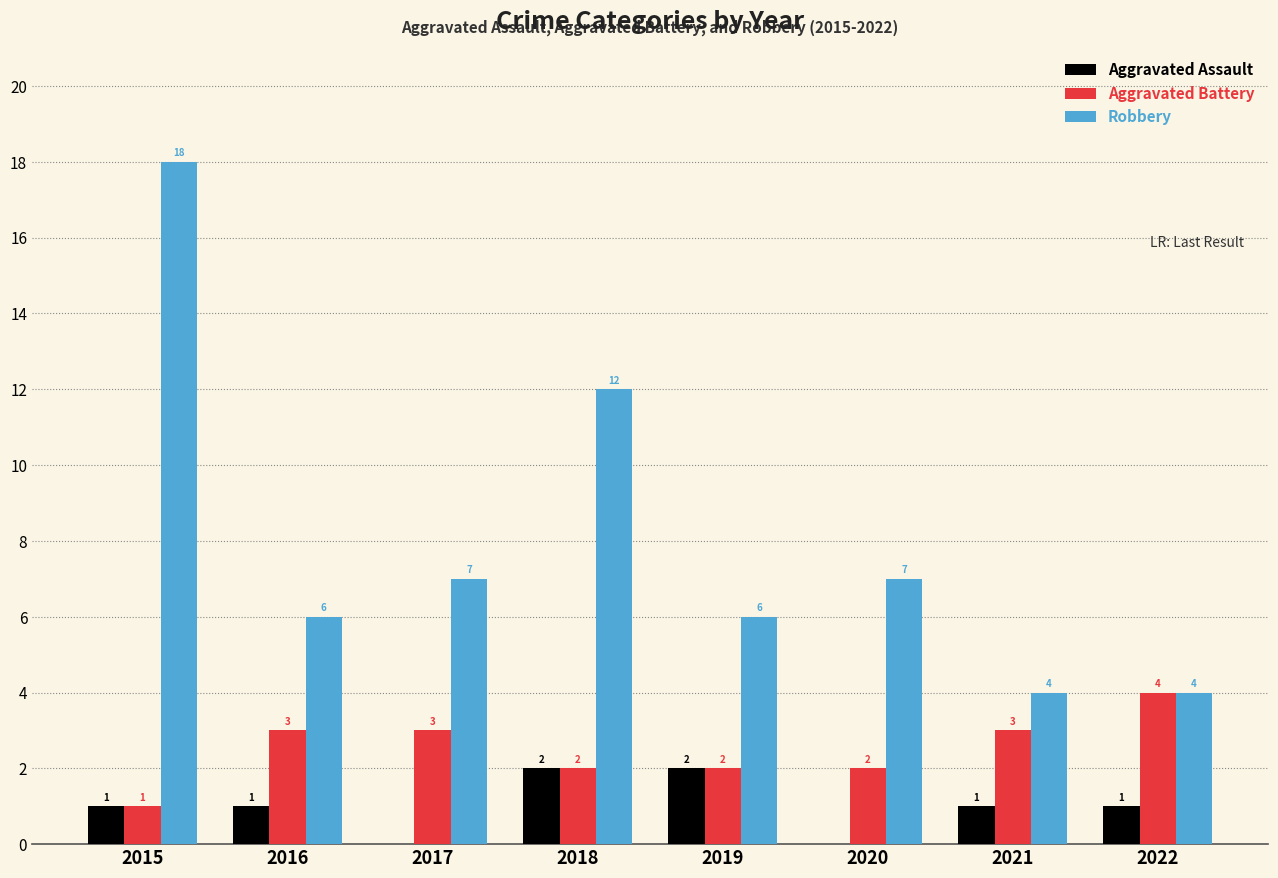

Which series changed the most between 2015 and 2021?

Robbery